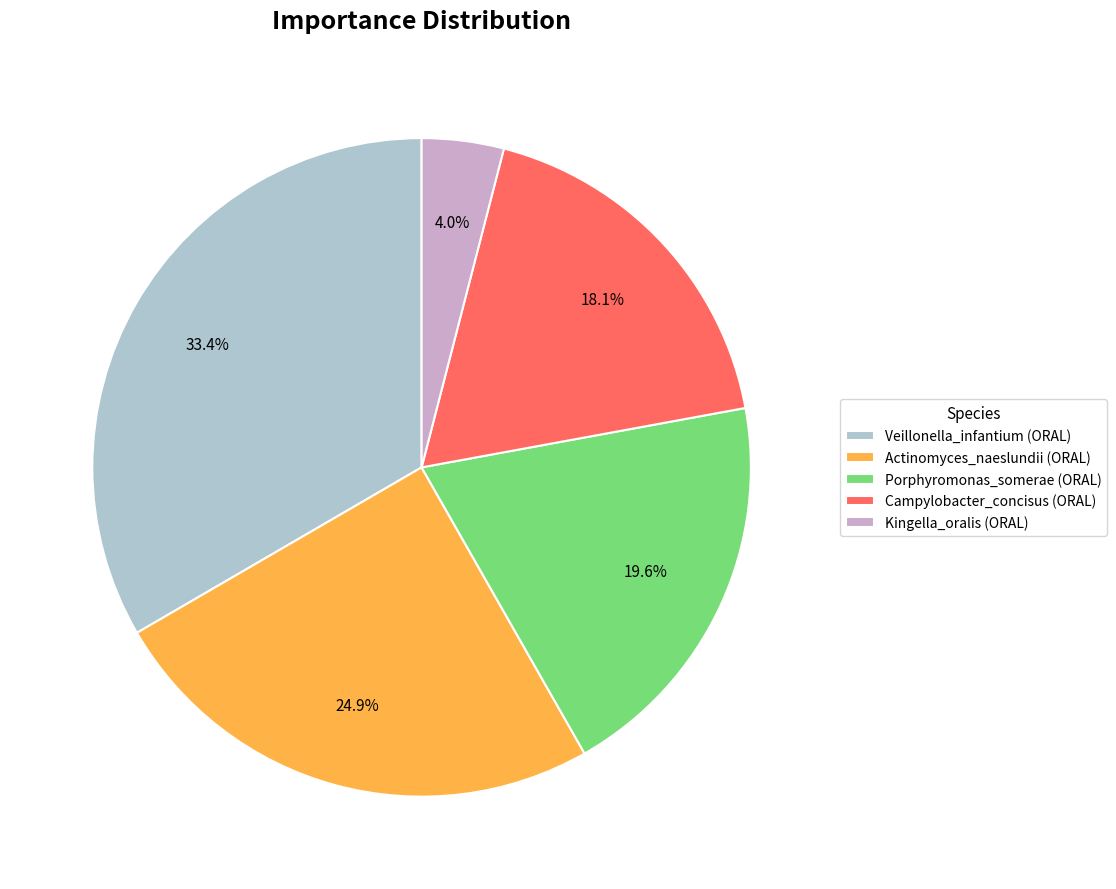

Which slice is the smallest?

Kingella_oralis (ORAL)